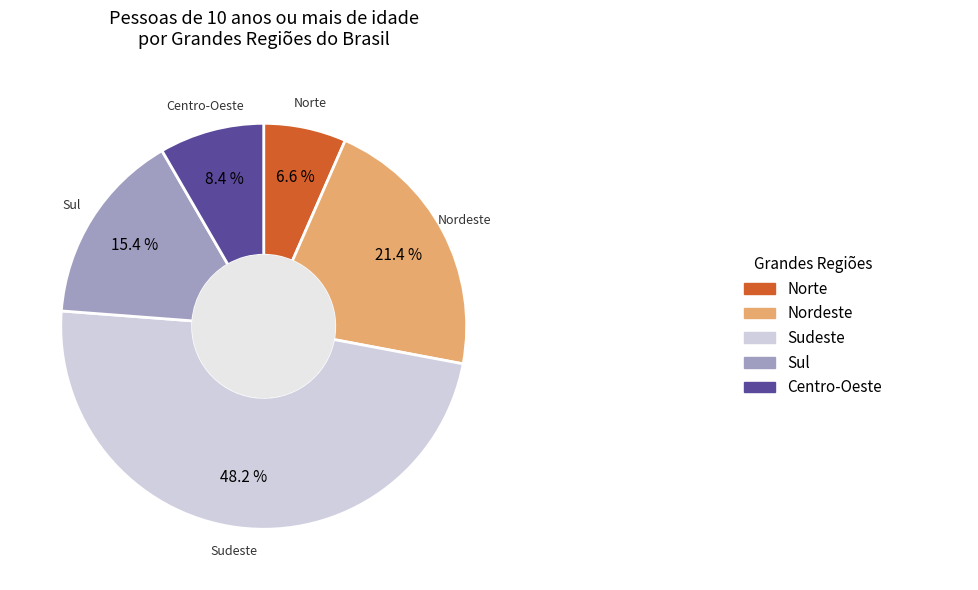

Is there any slice that represents more than half of the pie?

No